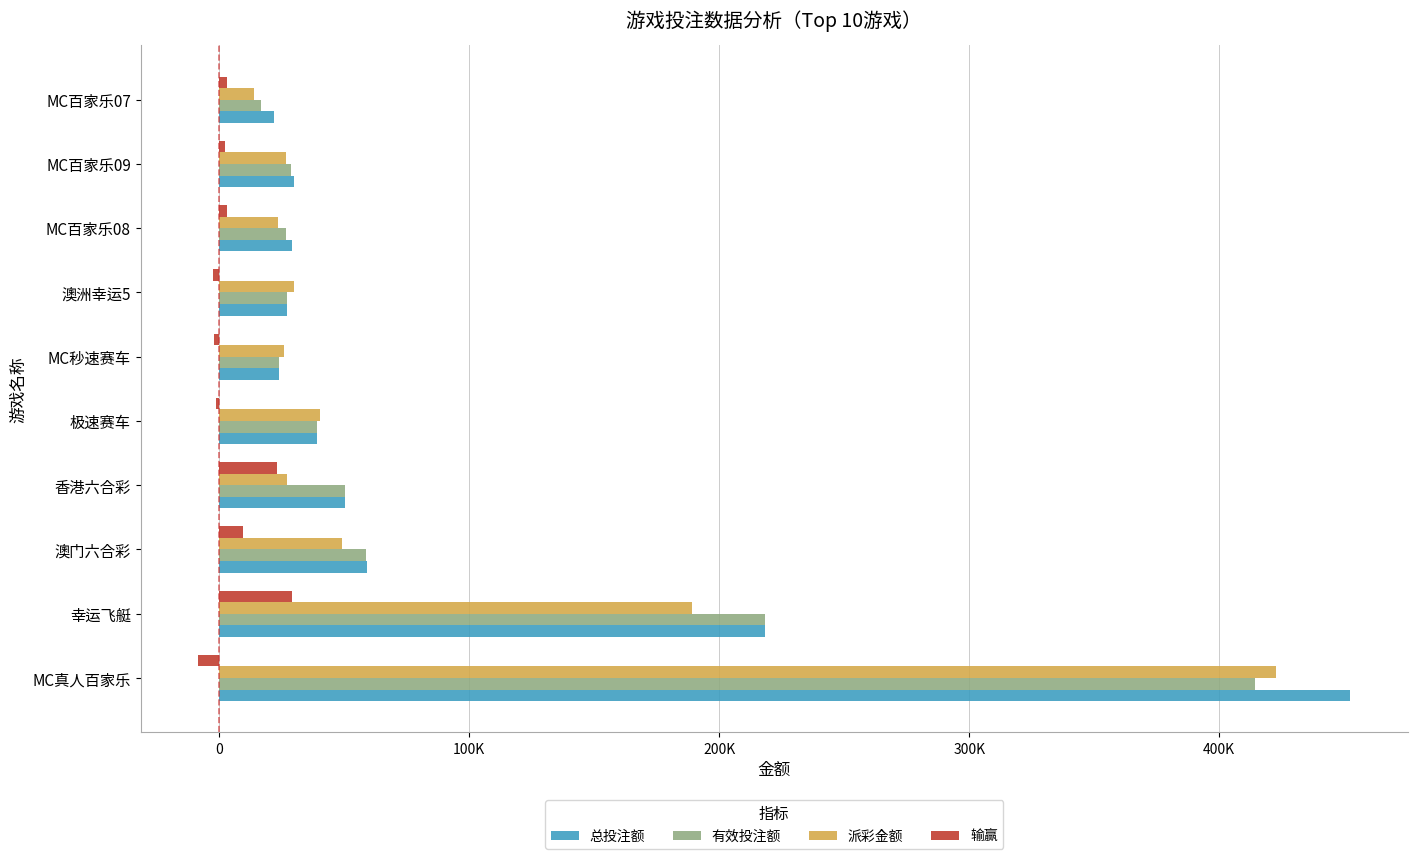

Reading left to right, what are all the values shown in this chart?

总投注额: 452435.0	218130.0	59072.0	50243.0	38992.0	23751.0	27000.0	29017.0	29791.0	21801.0
有效投注额: 414159.0	218130.0	58729.0	50243.0	38992.0	23751.0	27000.0	26595.0	28771.0	16847.0
派彩金额: 422586.0	189092.9	49104.2	27040.8	40224.3	25816.9	29700.0	23674.8	26586.0	13742.6
输赢: -8427.0	29037.1	9624.8	23202.2	-1232.3	-2065.9	-2700.0	2920.2	2185.1	3104.3